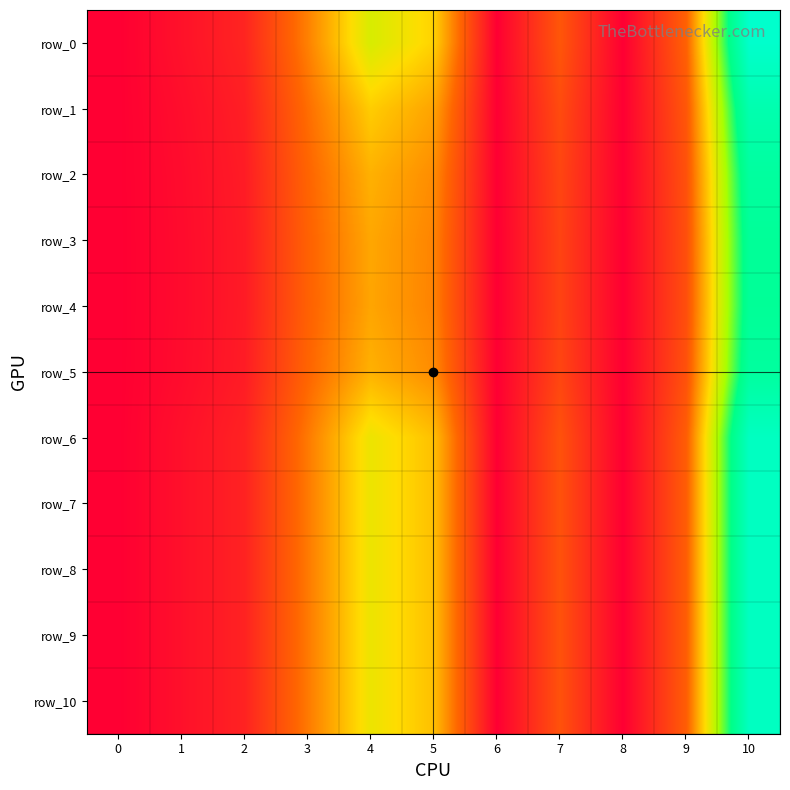

Reading left to right, transcribe all the data shown in this chart.

row_0: 0=0.0	1=5.0	2=10.1	3=32.7	4=57.6	5=47.8	6=0.0	7=23.4	8=0.0	9=26.4	10=110.7
row_1: 0=0.0	1=3.9	2=8.5	3=29.1	4=46.9	5=39.1	6=0.0	7=20.5	8=0.0	9=23.6	10=98.9
row_2: 0=0.0	1=3.4	2=7.7	3=27.1	4=41.7	5=34.9	6=0.0	7=18.9	8=0.0	9=22.1	10=92.4
row_3: 0=0.0	1=3.2	2=7.4	3=26.3	4=39.8	5=33.3	6=0.0	7=18.3	8=0.0	9=21.5	10=89.9
row_4: 0=0.0	1=3.2	2=7.4	3=26.2	4=39.5	5=33.0	6=0.0	7=18.2	8=0.0	9=21.4	10=89.5
row_5: 0=0.0	1=3.4	2=7.7	3=27.1	4=41.7	5=34.8	6=0.0	7=18.9	8=0.0	9=22.1	10=92.4
row_6: 0=0.0	1=4.6	2=9.5	3=31.4	4=53.5	5=44.4	6=0.0	7=22.3	8=0.0	9=25.3	10=106.3
row_7: 0=0.0	1=4.6	2=9.5	3=31.4	4=53.5	5=44.4	6=0.0	7=22.3	8=0.0	9=25.3	10=106.3
row_8: 0=0.0	1=4.6	2=9.5	3=31.4	4=53.5	5=44.4	6=0.0	7=22.3	8=0.0	9=25.3	10=106.3
row_9: 0=0.0	1=4.6	2=9.5	3=31.4	4=53.5	5=44.4	6=0.0	7=22.3	8=0.0	9=25.3	10=106.3
row_10: 0=0.0	1=4.6	2=9.5	3=31.4	4=53.5	5=44.4	6=0.0	7=22.3	8=0.0	9=25.3	10=106.3